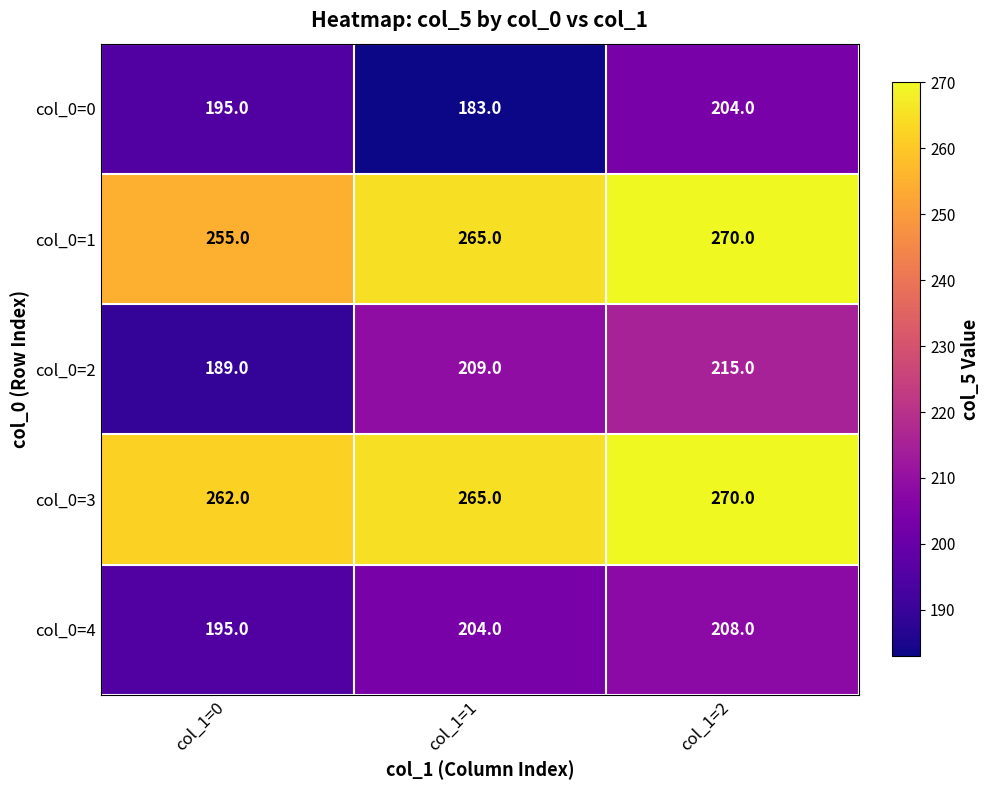

What is the sum of all col_0=4 values?

607